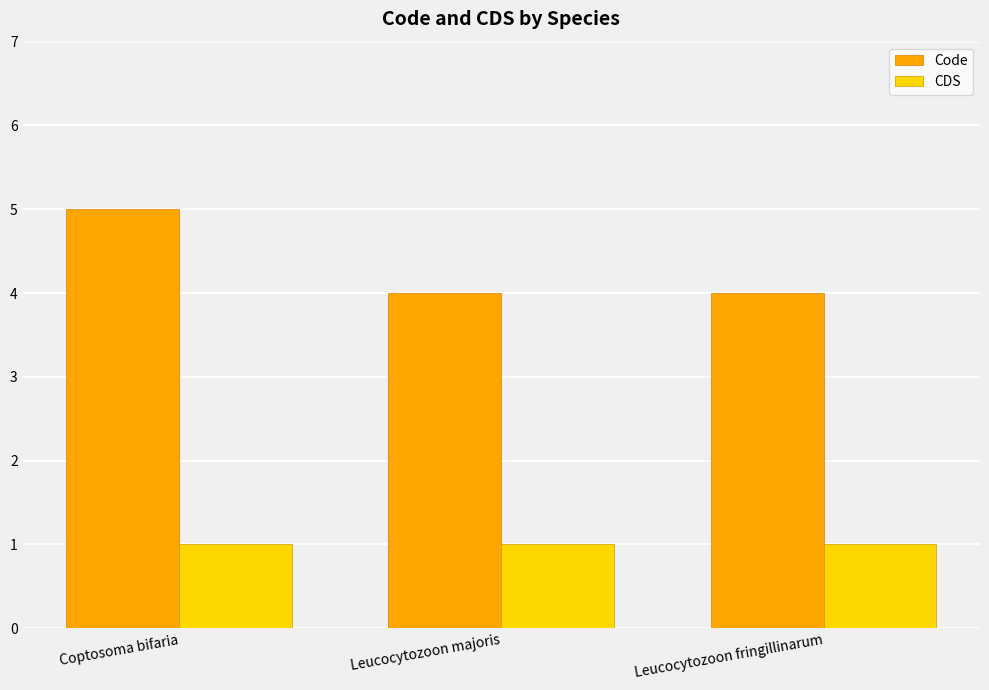

Reading left to right, extract all data points from this chart.

Code: 5	4	4
CDS: 1	1	1